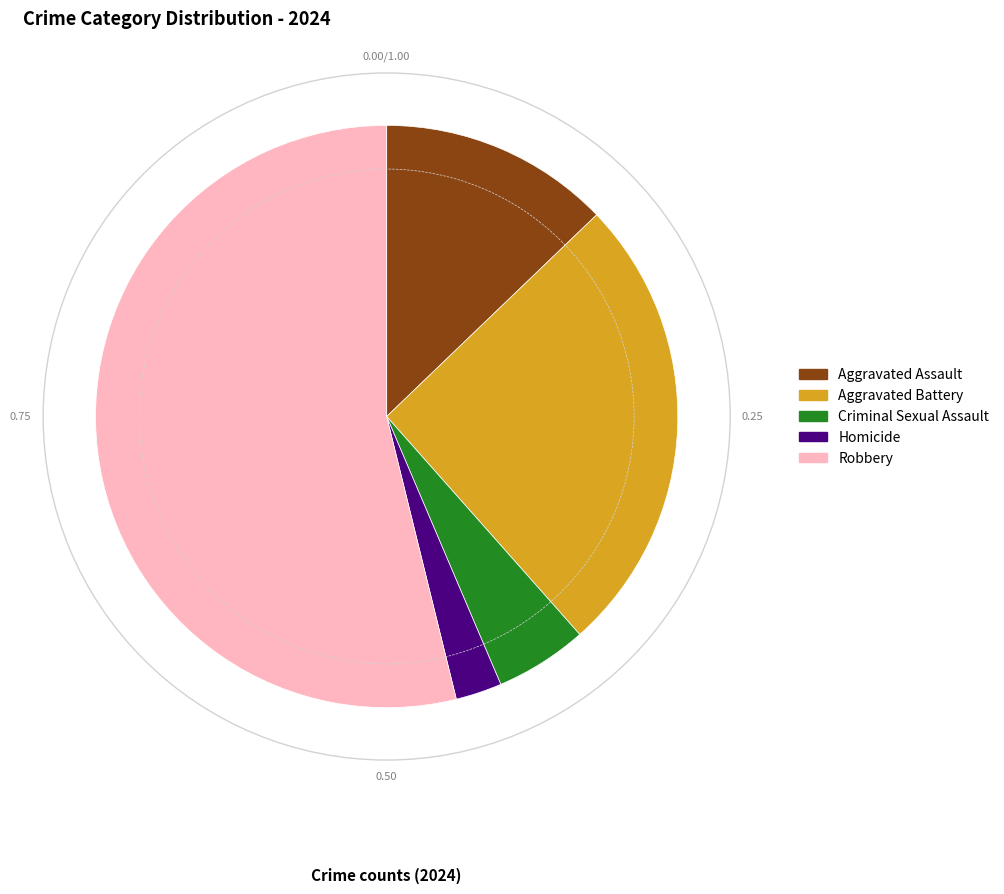

Is the sum of Criminal Sexual Assault and Aggravated Battery greater than half?

No